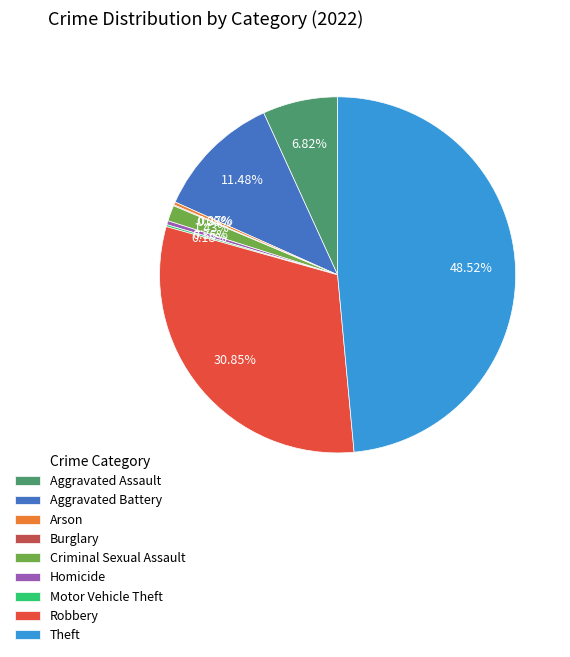

What is the largest slice in the pie chart?

Theft